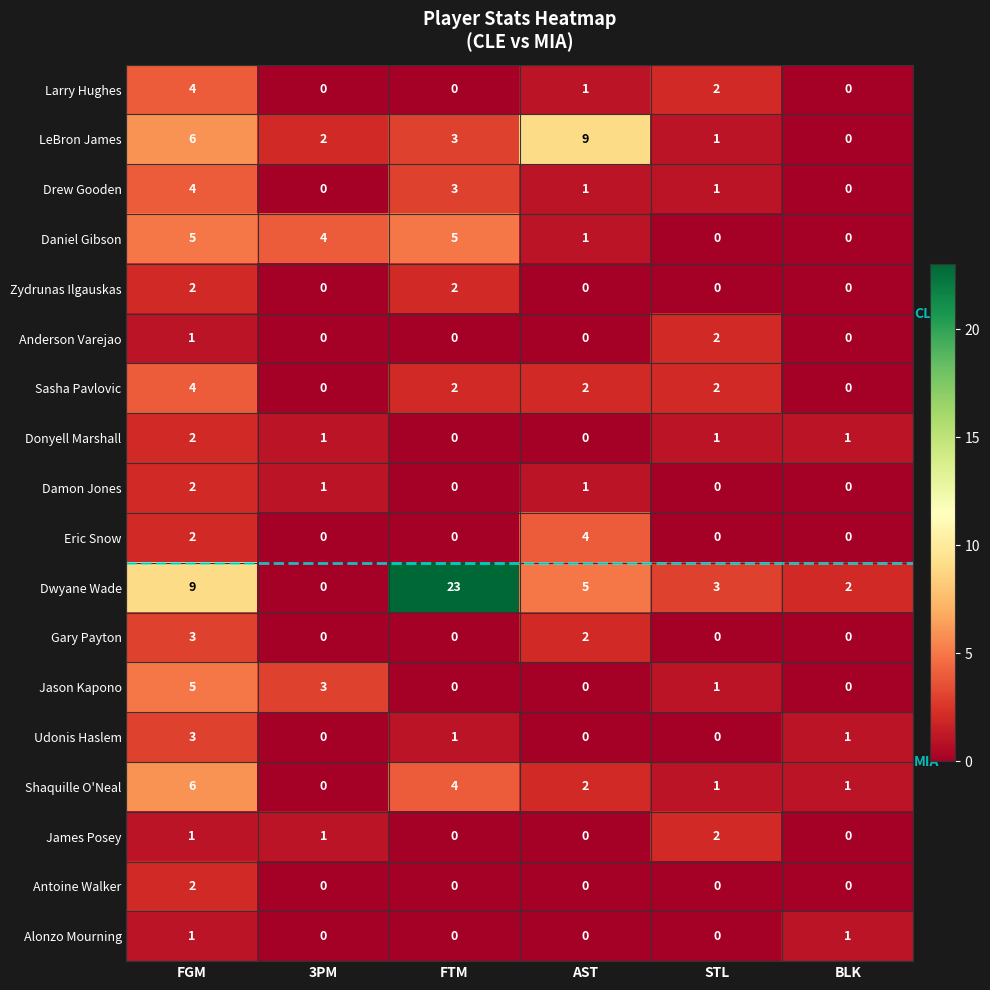

The value of Sasha Pavlovic at AST is 2. True or false?

True